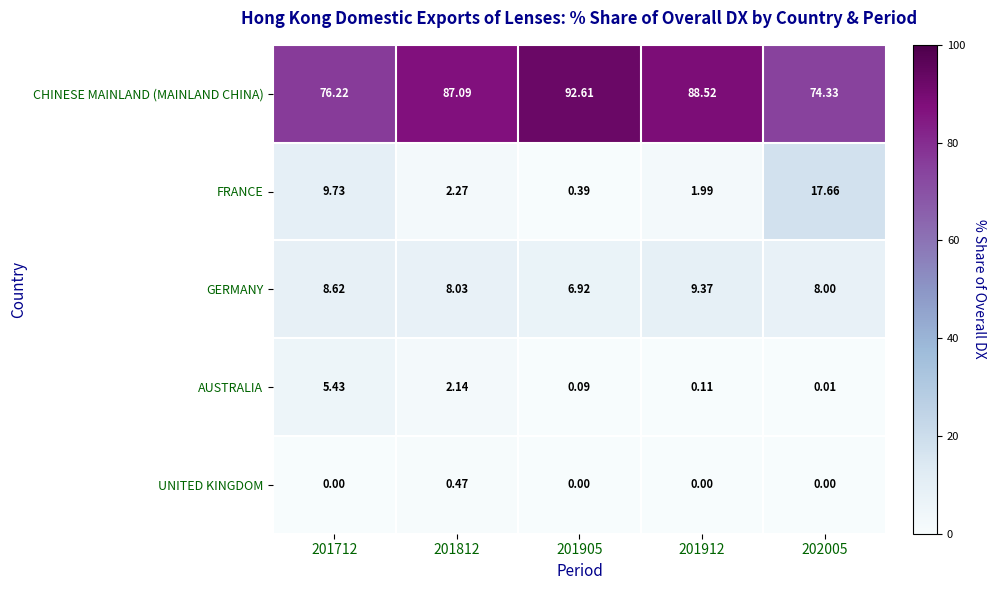

Which series changed the most between 201812 and 201912?

AUSTRALIA